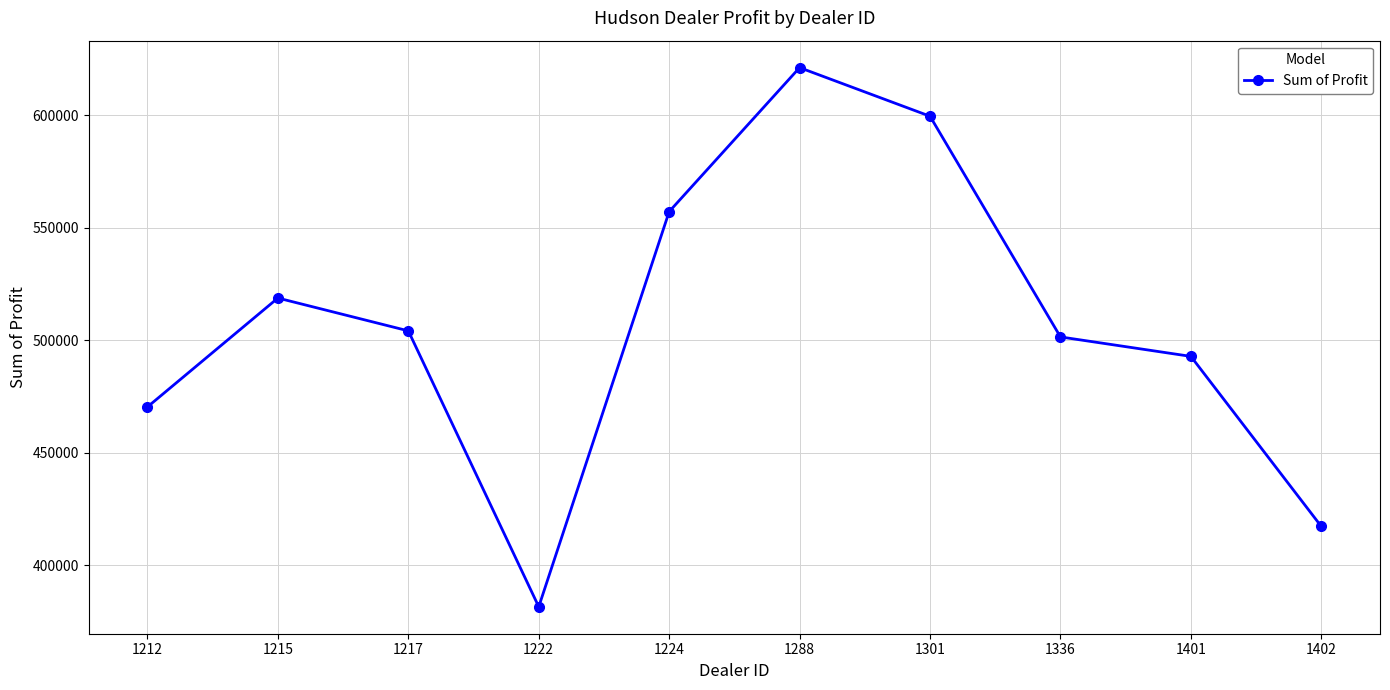

What is the greatest value displayed?

621153.0